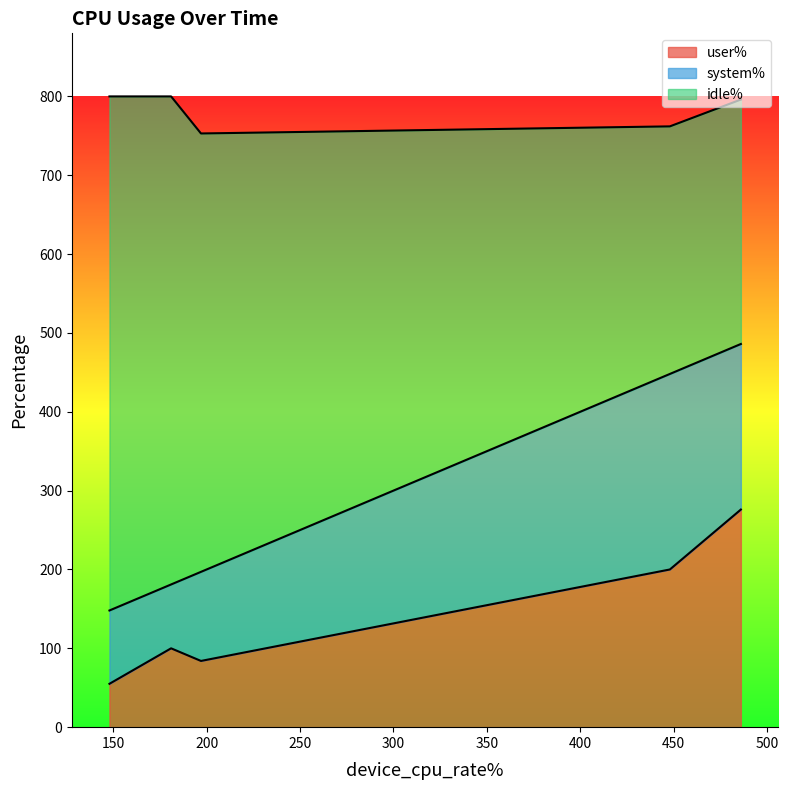

True or false: user% and idle% intersect in this chart.

False